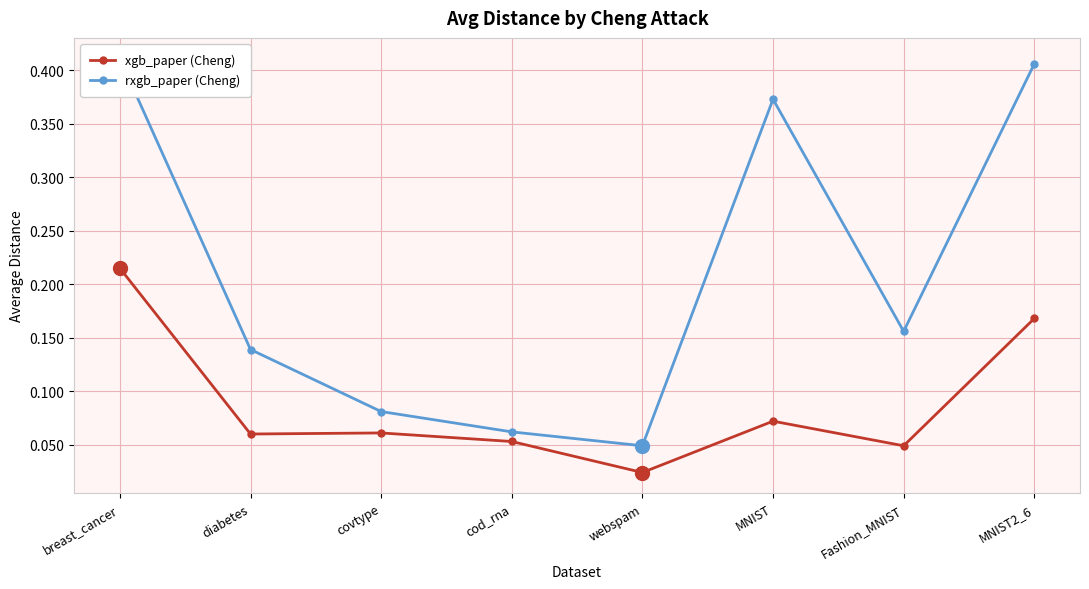

What is the difference between the maximum and minimum values in the rxgb_paper (Cheng) series?

0.4